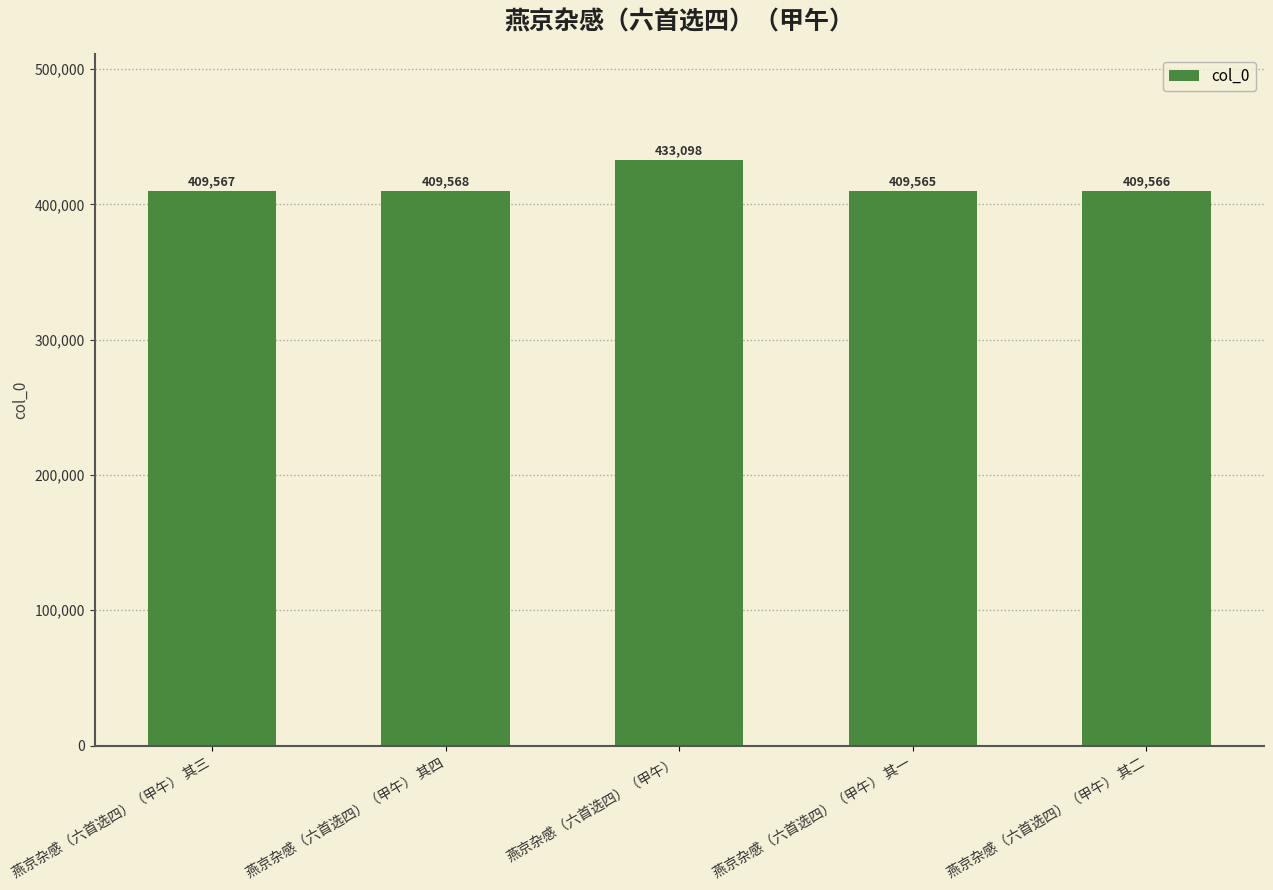

Are the bars horizontal?

No